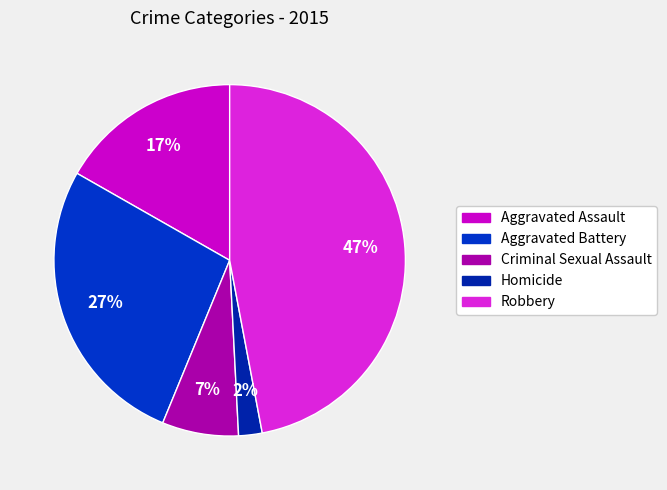

Is there a majority slice in this chart?

No